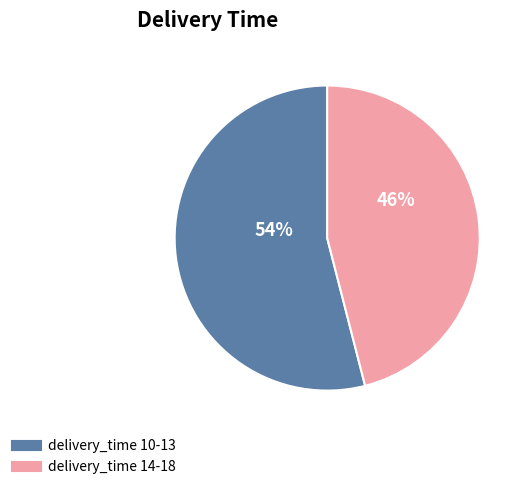

Does any single category account for the majority?

Yes